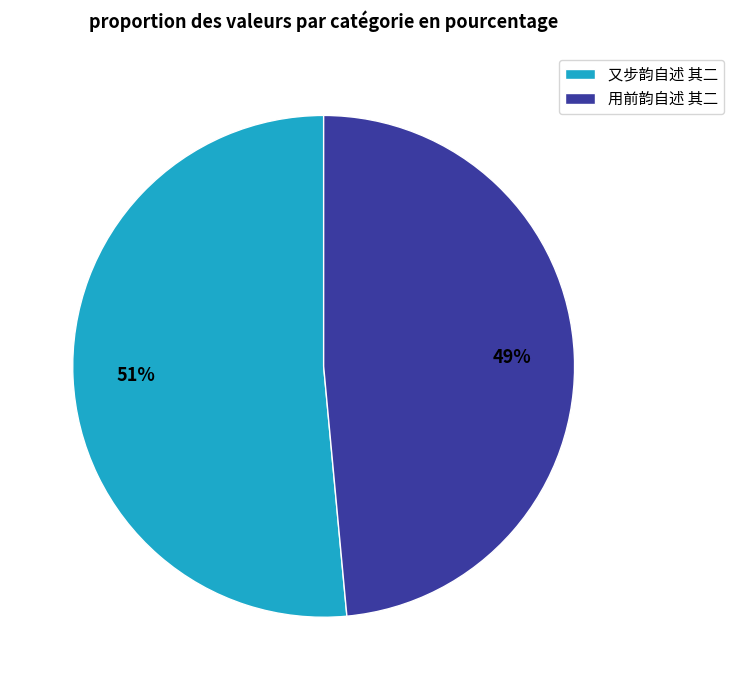

What is the majority slice?

又步韵自述 其二